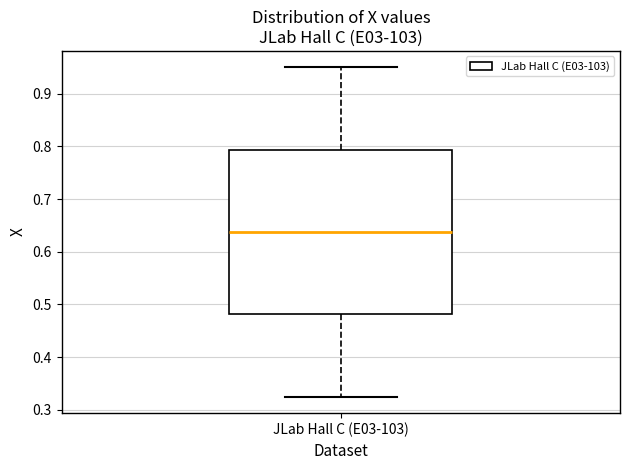

Transcribe this box plot: give where the median line is, the range the box spans, and where the two whiskers end, as read against the y-axis. The values are not printed on the chart, so give them approximately, as read against the axis.

median 0.64, box 0.48 to 0.79, whiskers 0.33 to 0.95